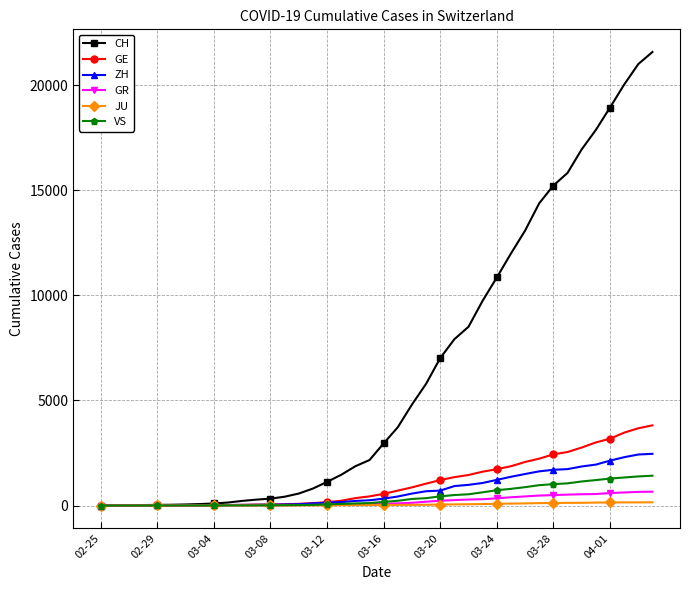

What are all the series names shown in the legend?

CH, GE, ZH, GR, JU, VS